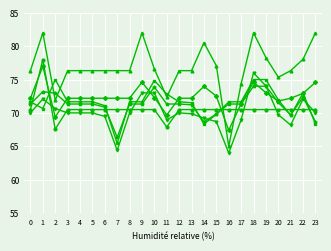

What is the total value across all series at 5?

432.0